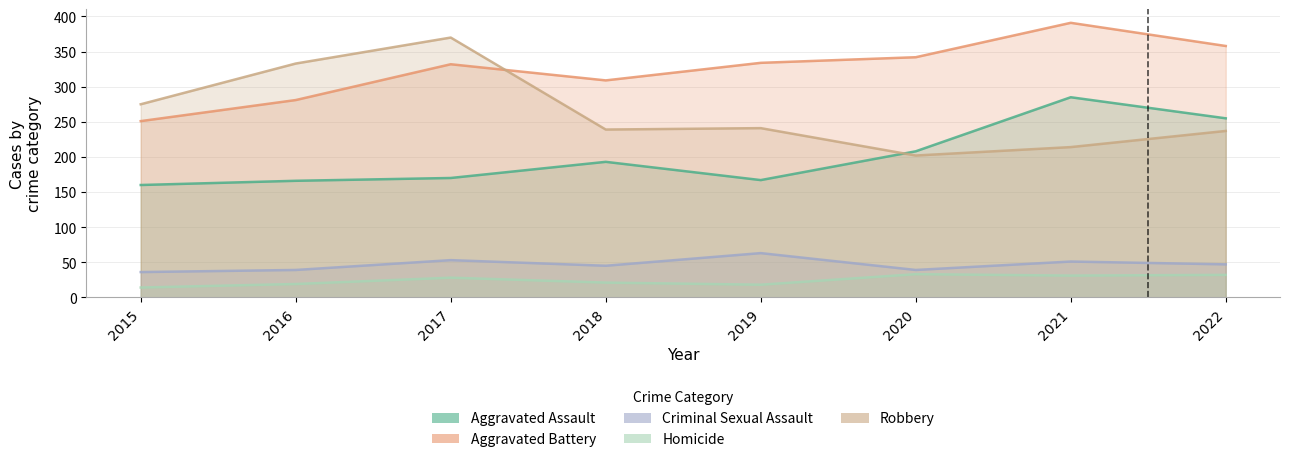

The Robbery series shows 333 at 2016. True or false?

True